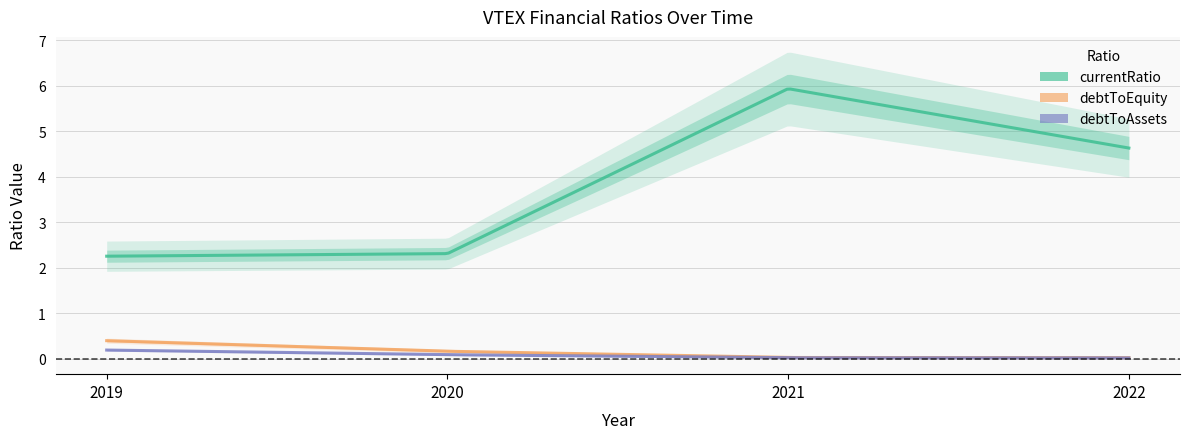

Does the chart have visible grid lines?

Yes